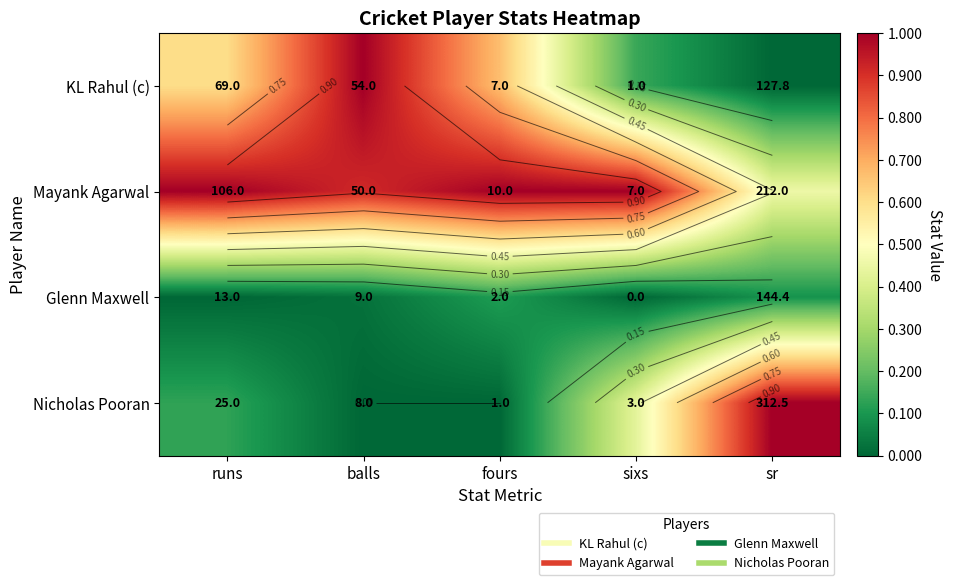

True or false: Nicholas Pooran has a value of 0.4 at balls.

False